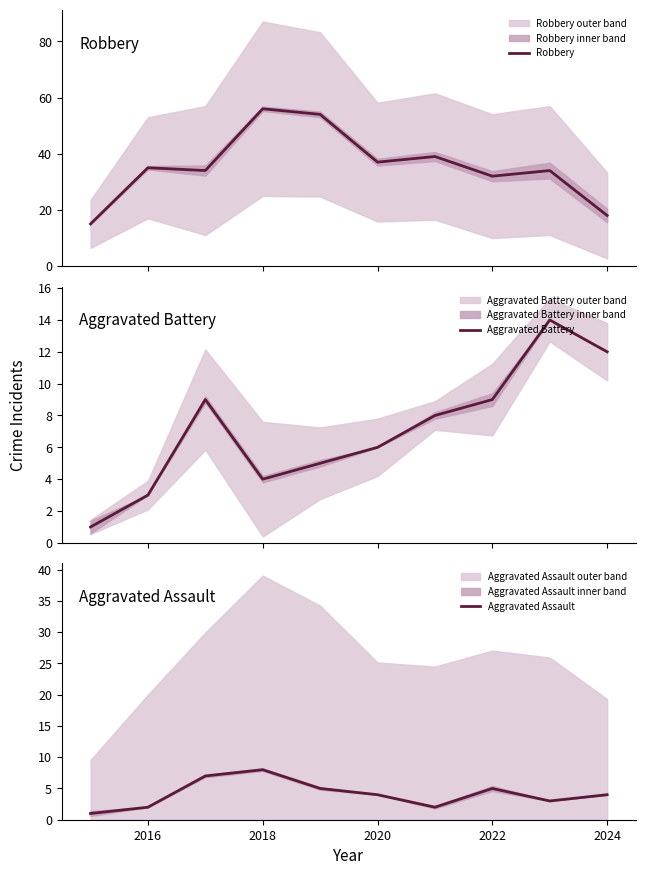

What is the highest value of the Aggravated Battery series?

14